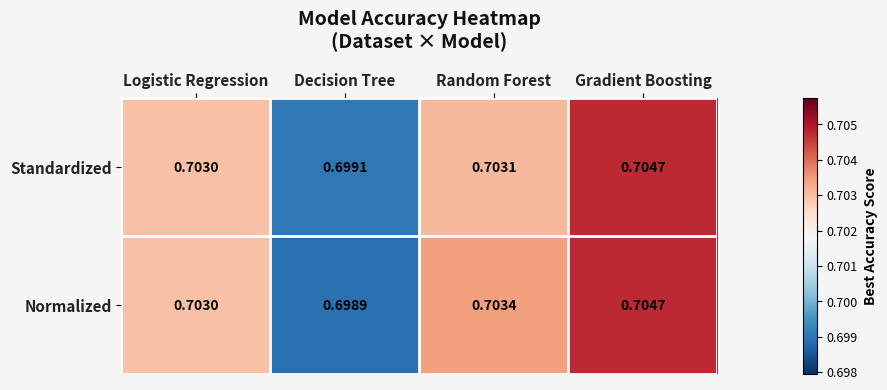

Which series has the widest spread of values?

Normalized